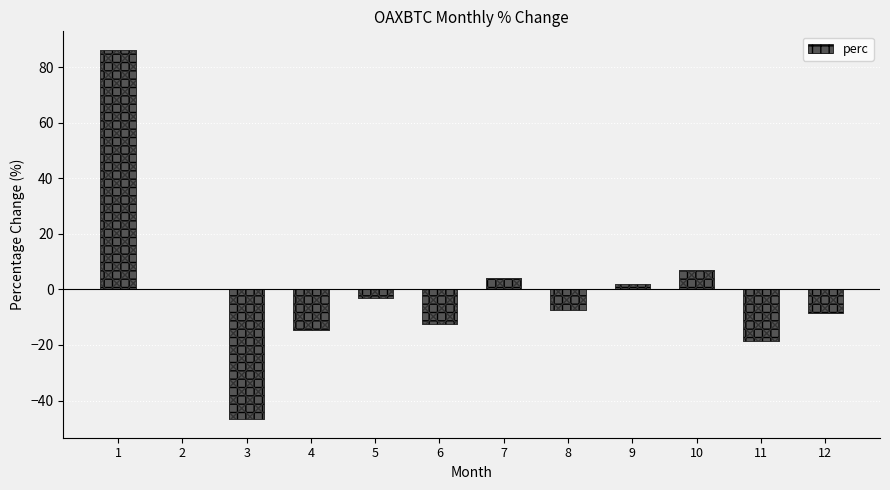

What is the sum of all values?

-11.7